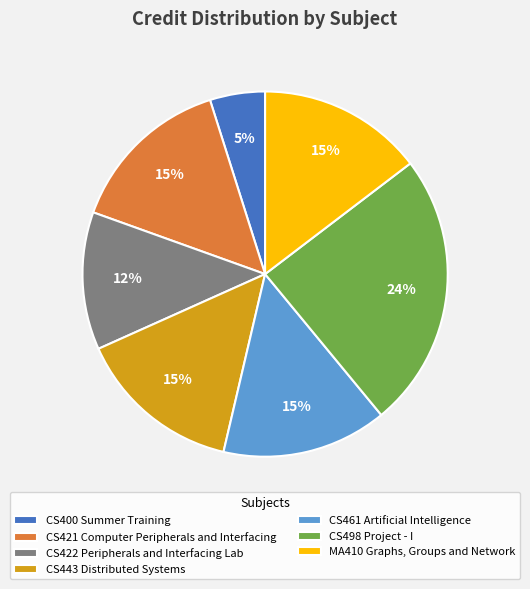

To the nearest percent, what is the difference between the CS443 Distributed Systems and CS400 Summer Training slice percentages?

10%